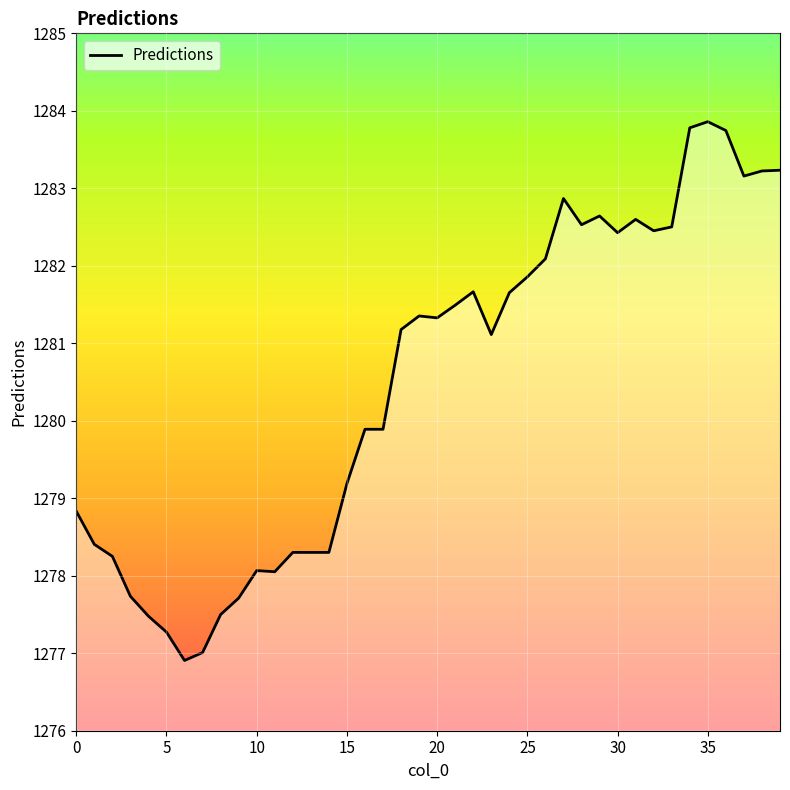

What is the smallest value displayed?

1276.9